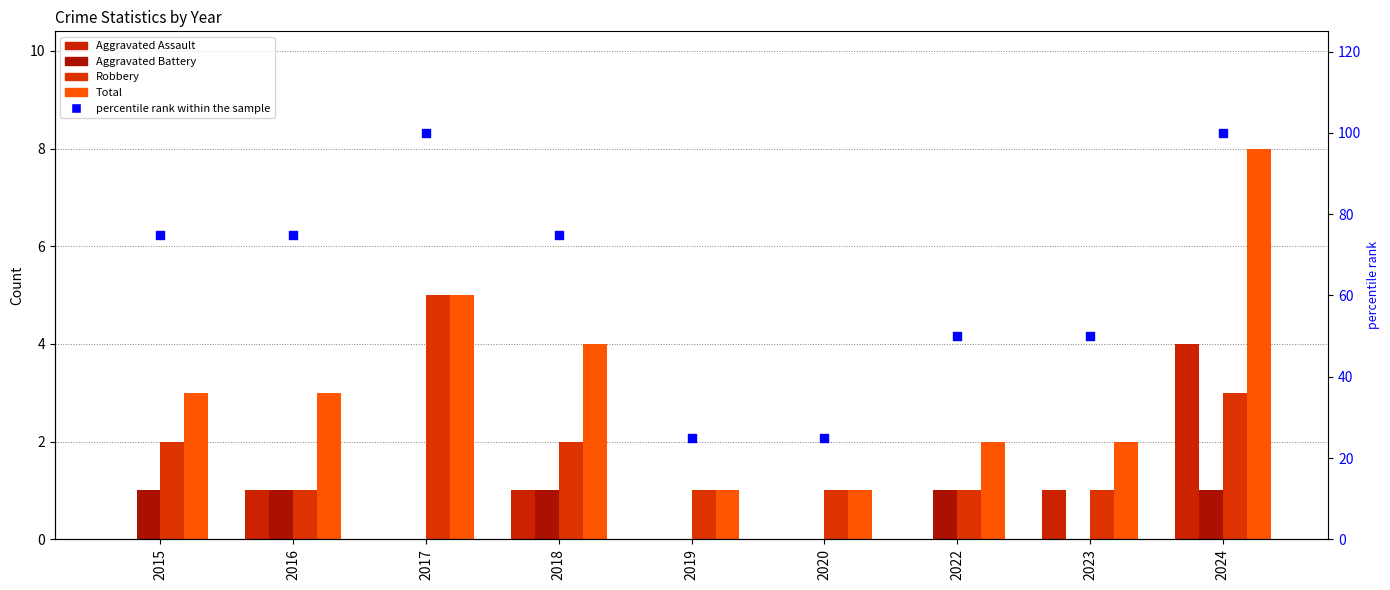

Which series reaches the minimum Y coordinate?

Aggravated Assault